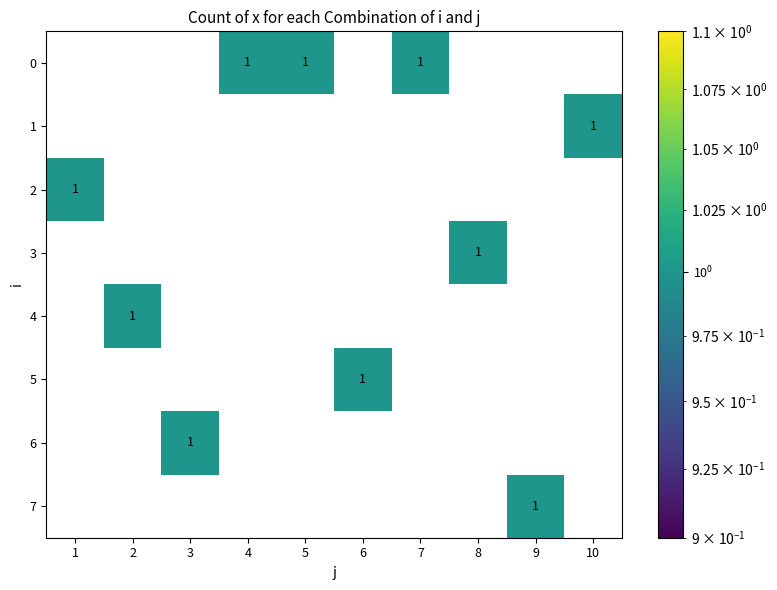

How many values in the 4 series exceed 0?

1